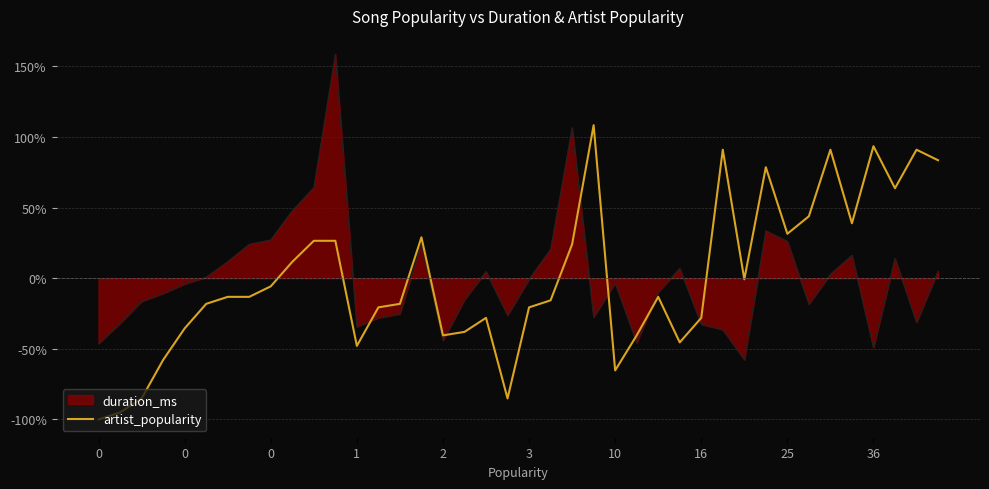

List the series in order of their peak value, highest first.

duration_ms, artist_popularity